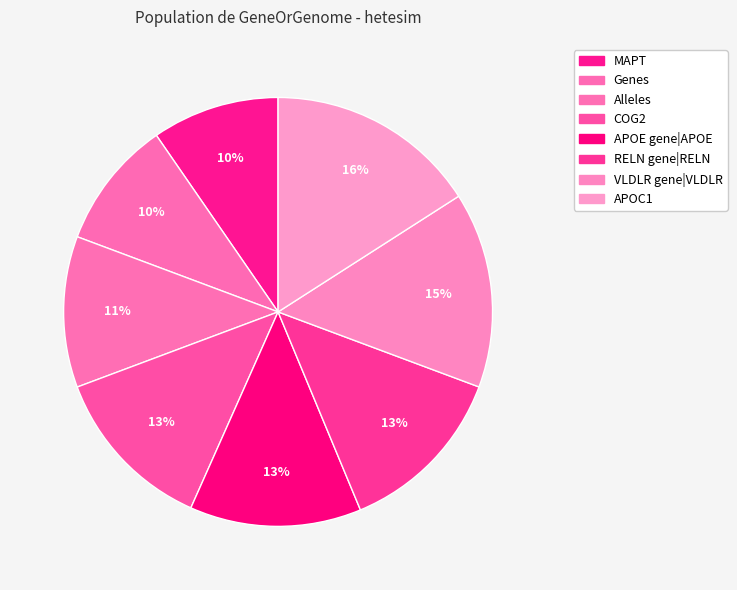

How many segments does this pie chart have?

8